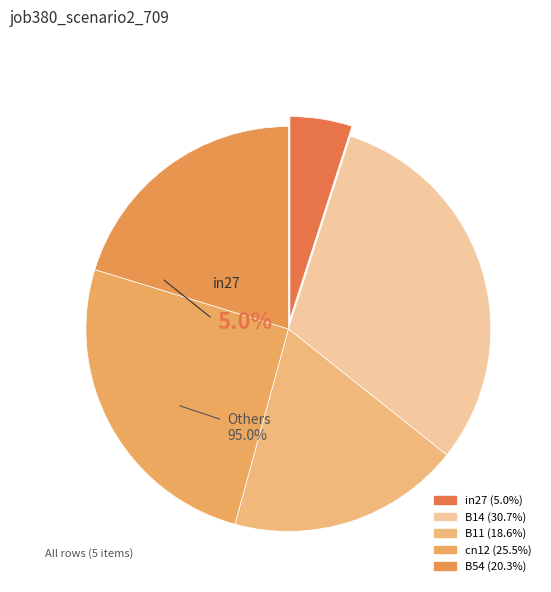

To the nearest percent, what is the combined percentage of B14 and cn12?

56%